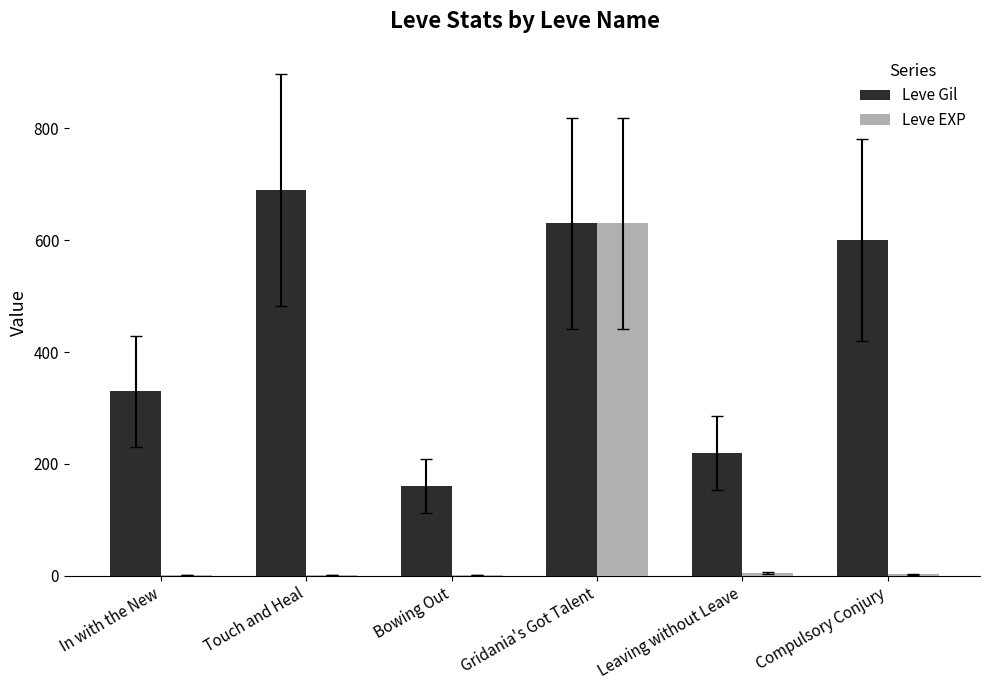

How many data points does each series have?

6